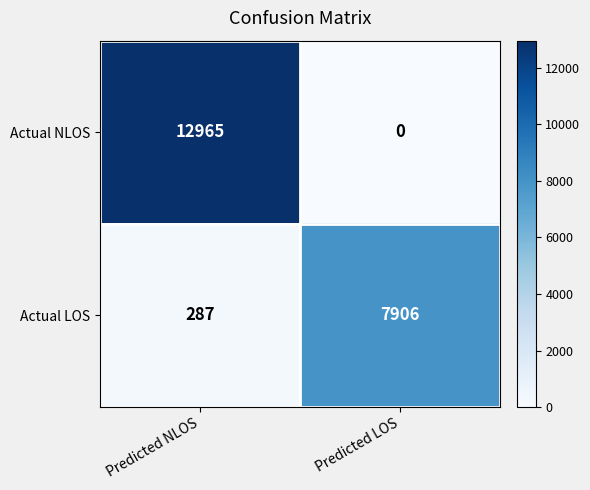

The value of Actual NLOS at Predicted LOS is 0. True or false?

True